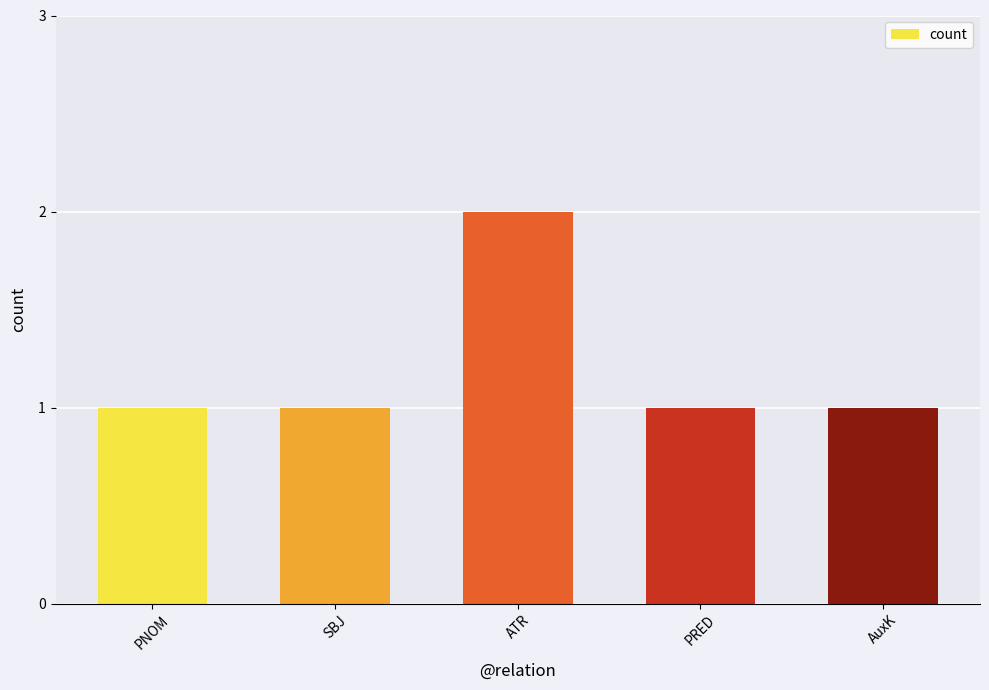

Reading left to right, what are all the values shown in this chart?

1	1	2	1	1